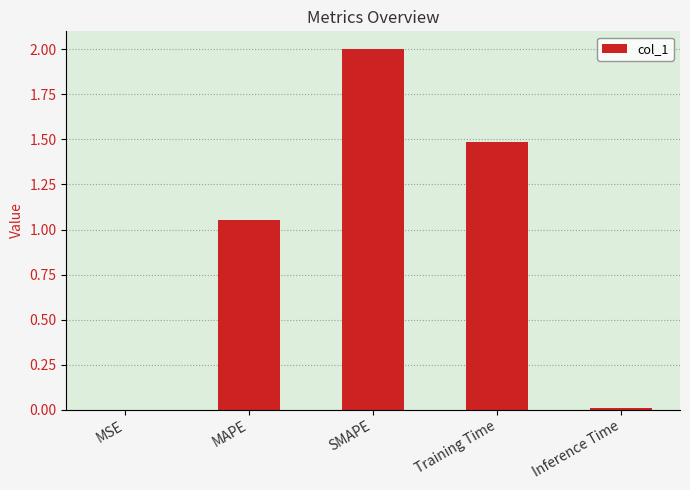

What is the change in value from MSE to Training Time?

+1.5